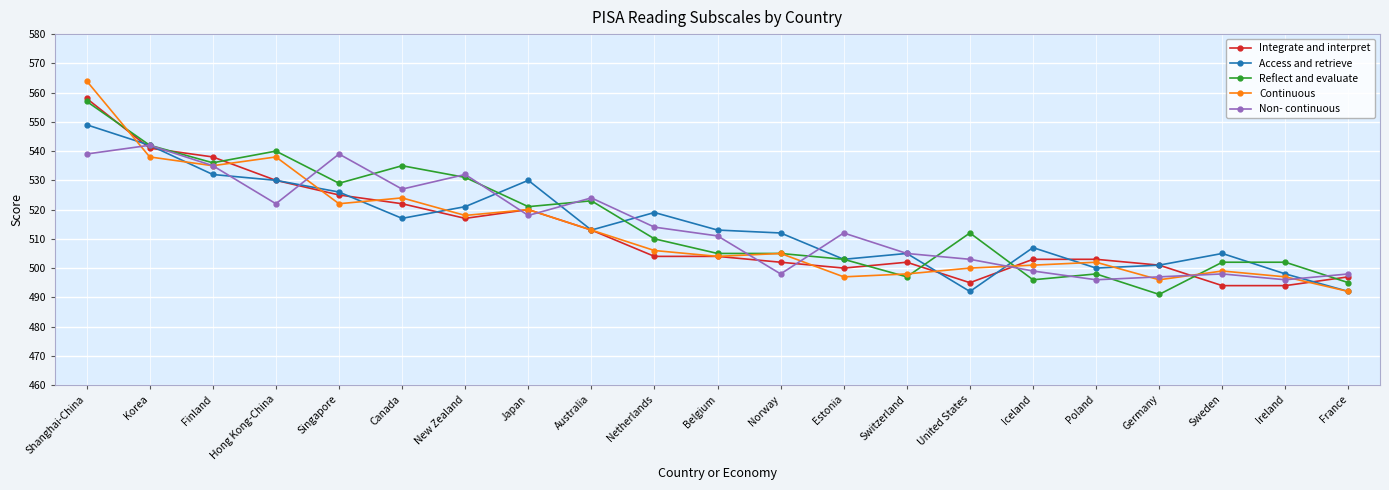

What is the difference between the maximum and minimum values in the Non- continuous series?

46